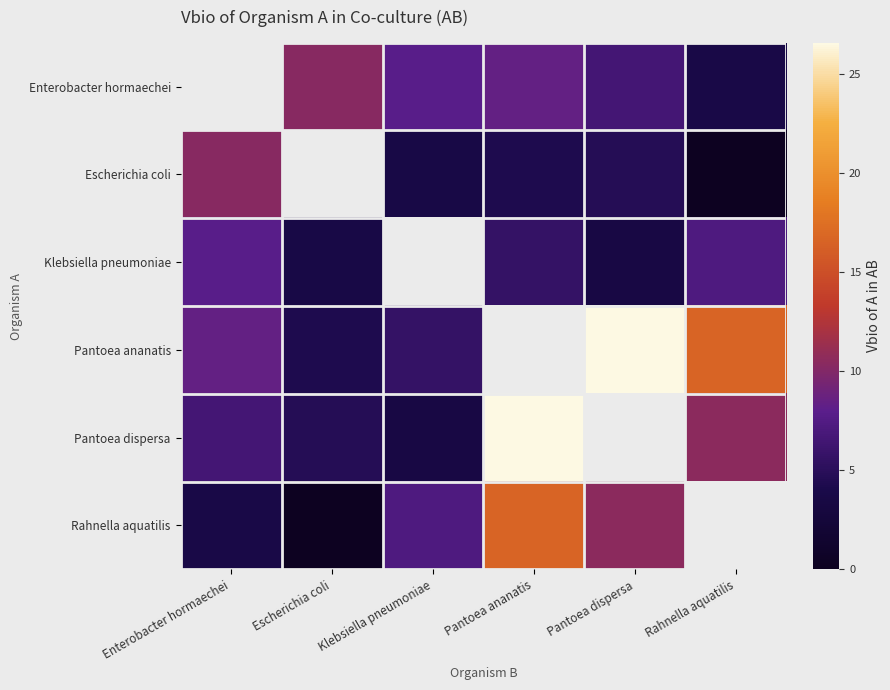

What is the difference between the Pantoea dispersa values at Enterobacter hormaechei and Rahnella aquatilis?

4.0